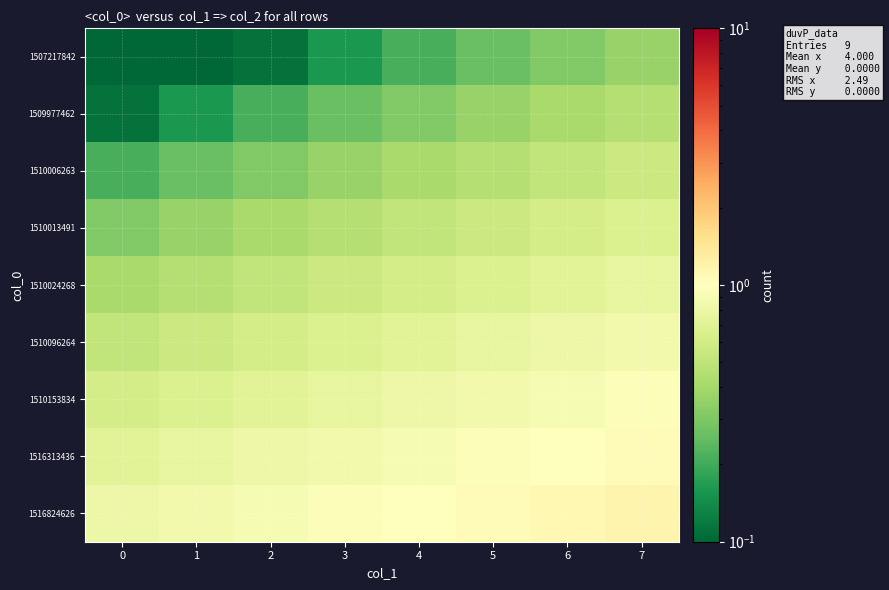

Which series has the largest total across all categories?

1516824626